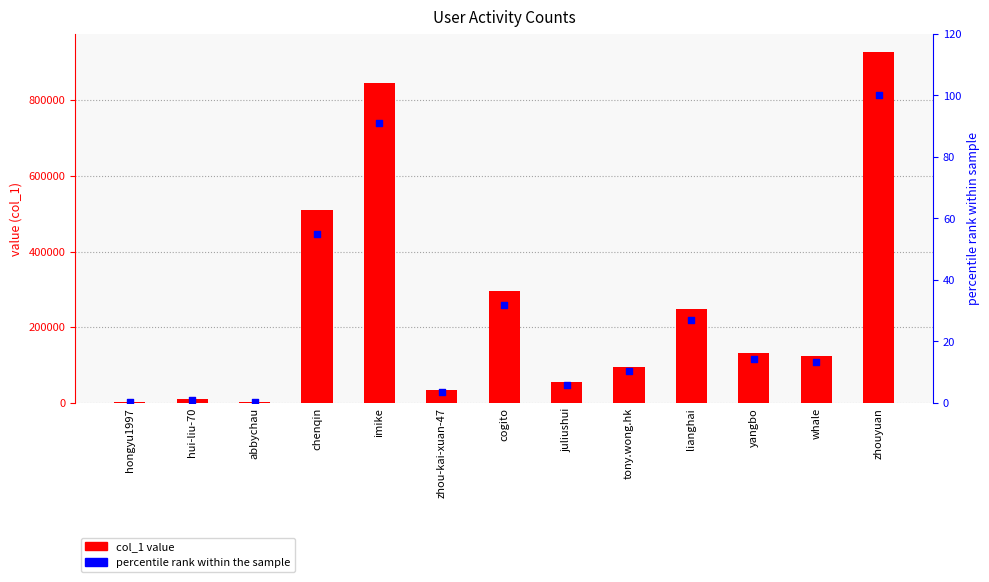

Which series has the widest spread of Y values?

col_1